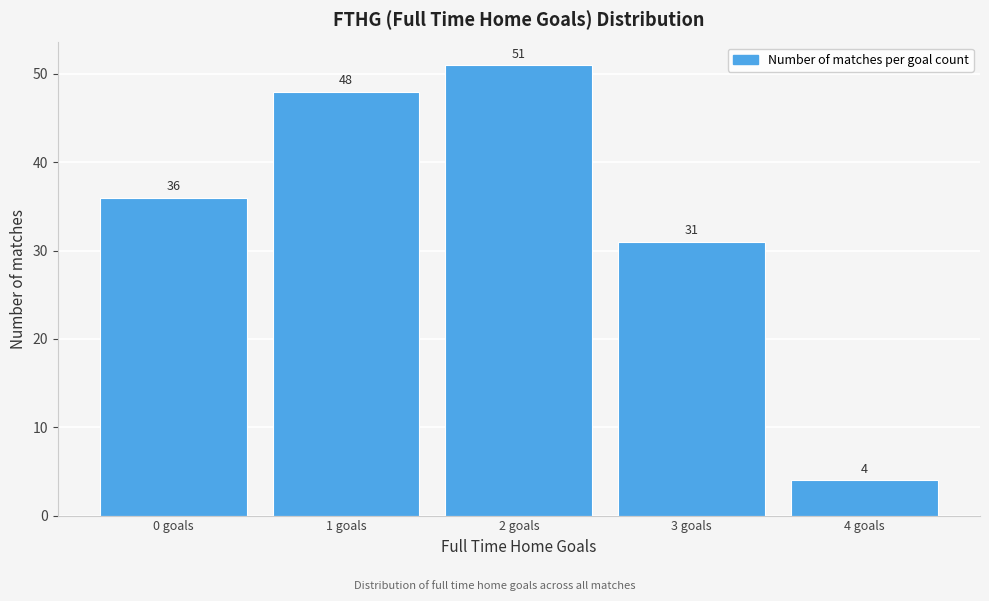

Reading left to right, what are all the values shown in this chart?

36	48	51	31	4